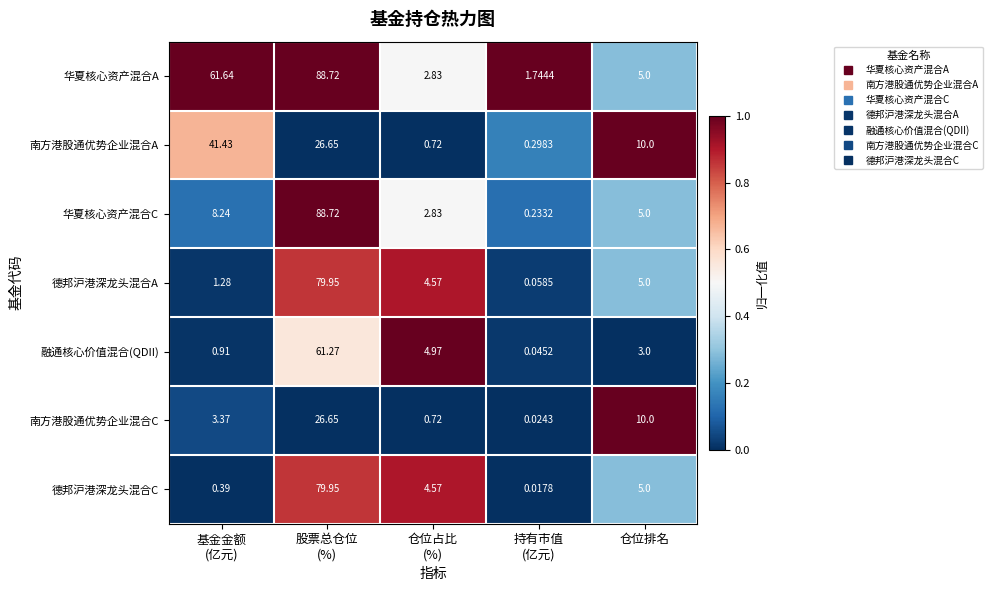

Which category has the highest value across all series?

股票总仓位
(%)